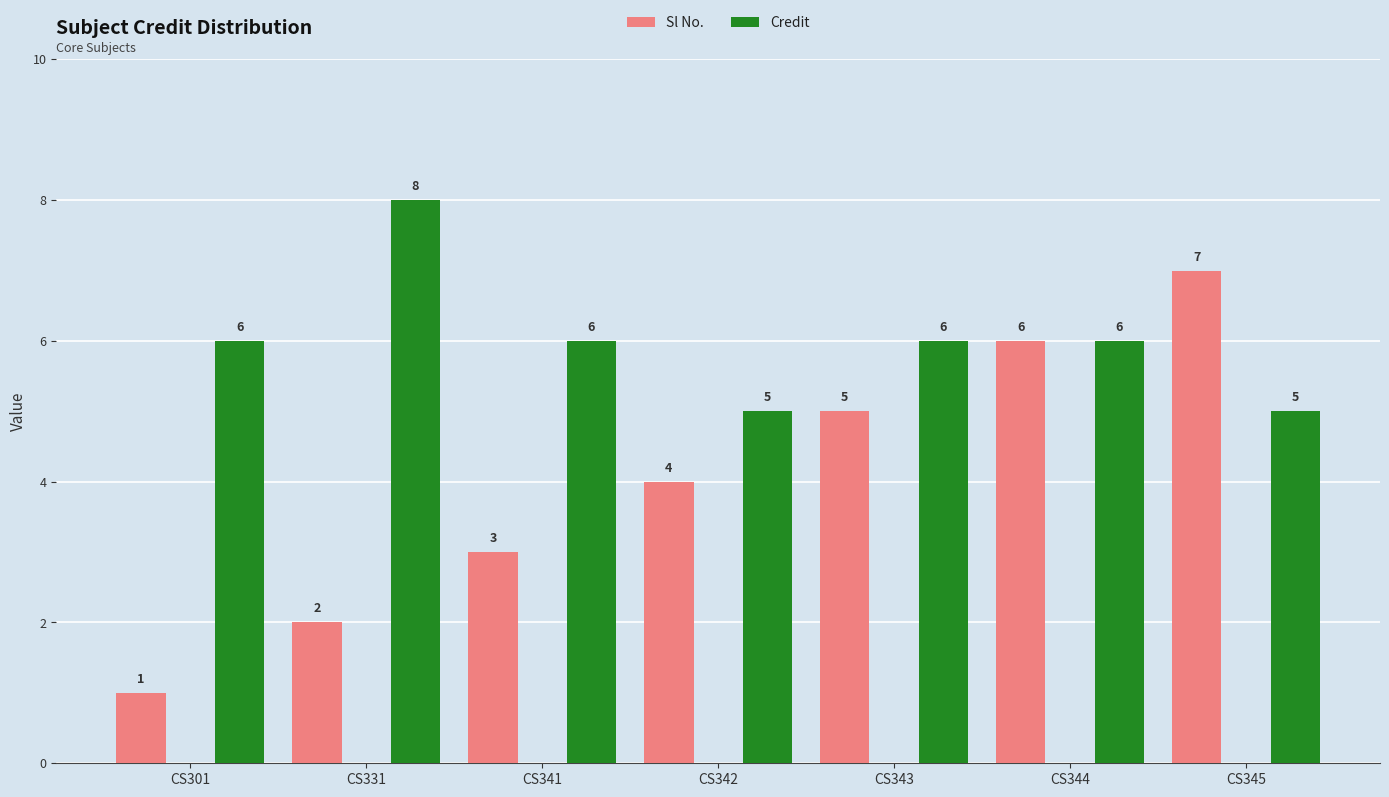

The value of Sl No. at CS331 is 3. True or false?

False